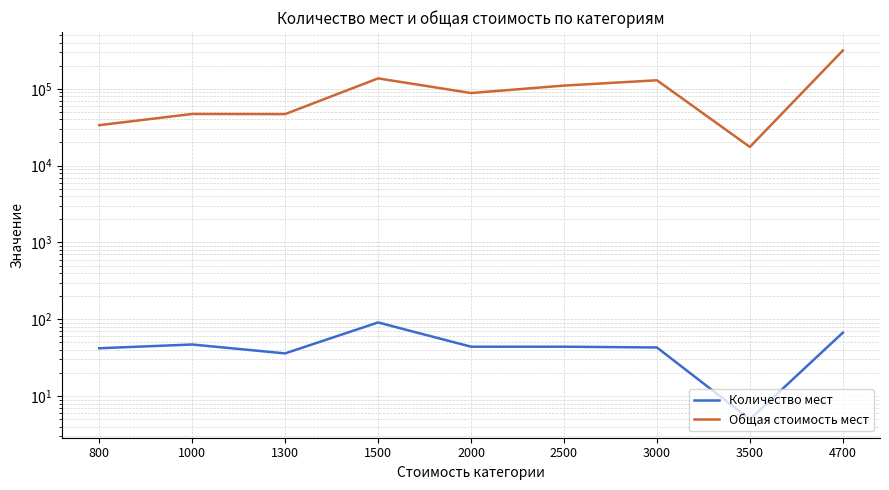

At which label does Количество мест first exceed 44?

1000